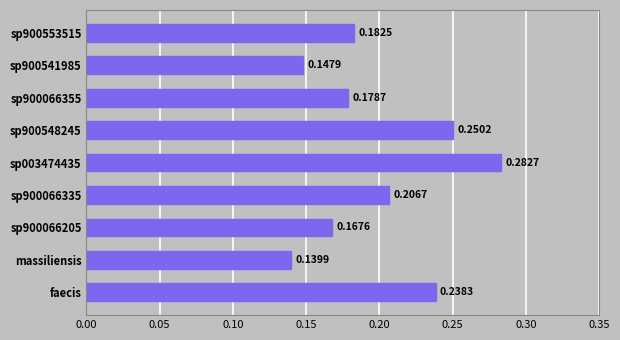

Which label corresponds to the smallest value in the chart?

massiliensis